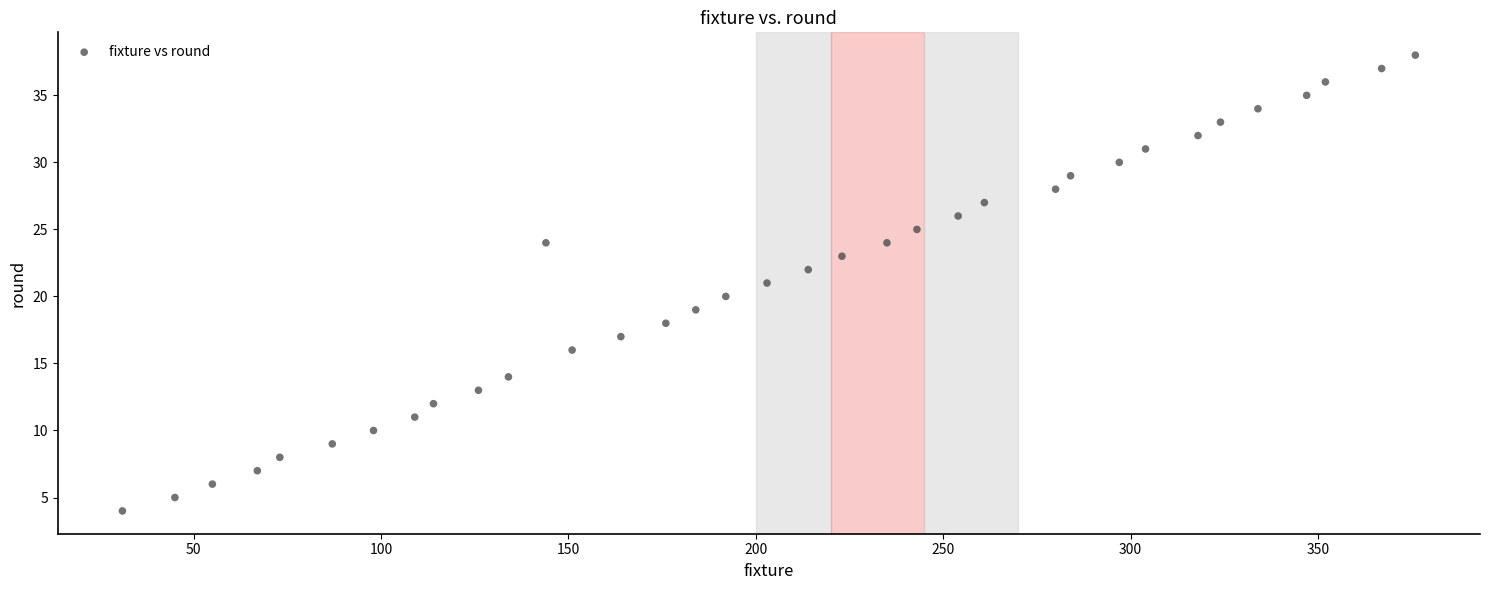

What is the range of X values (max minus min)?

345